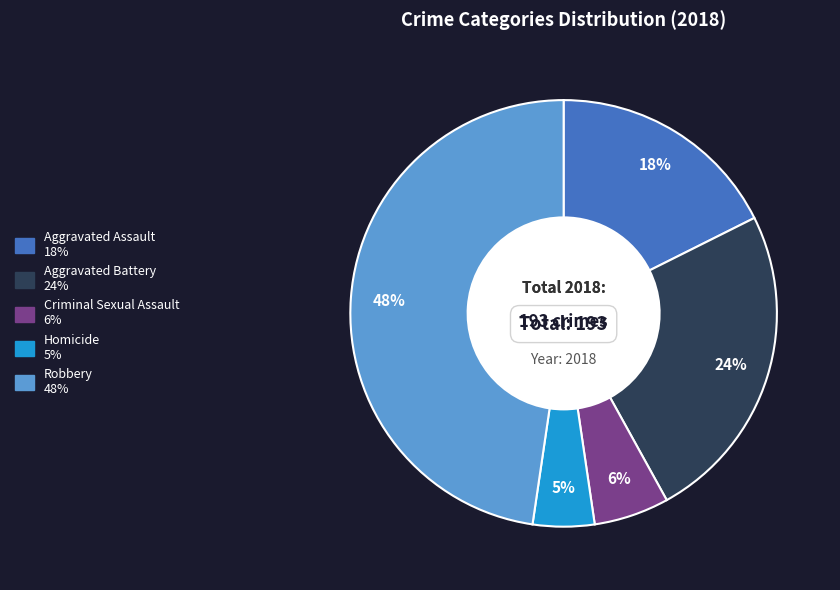

To the nearest percent, what is the difference between the largest and smallest slice percentages?

43%